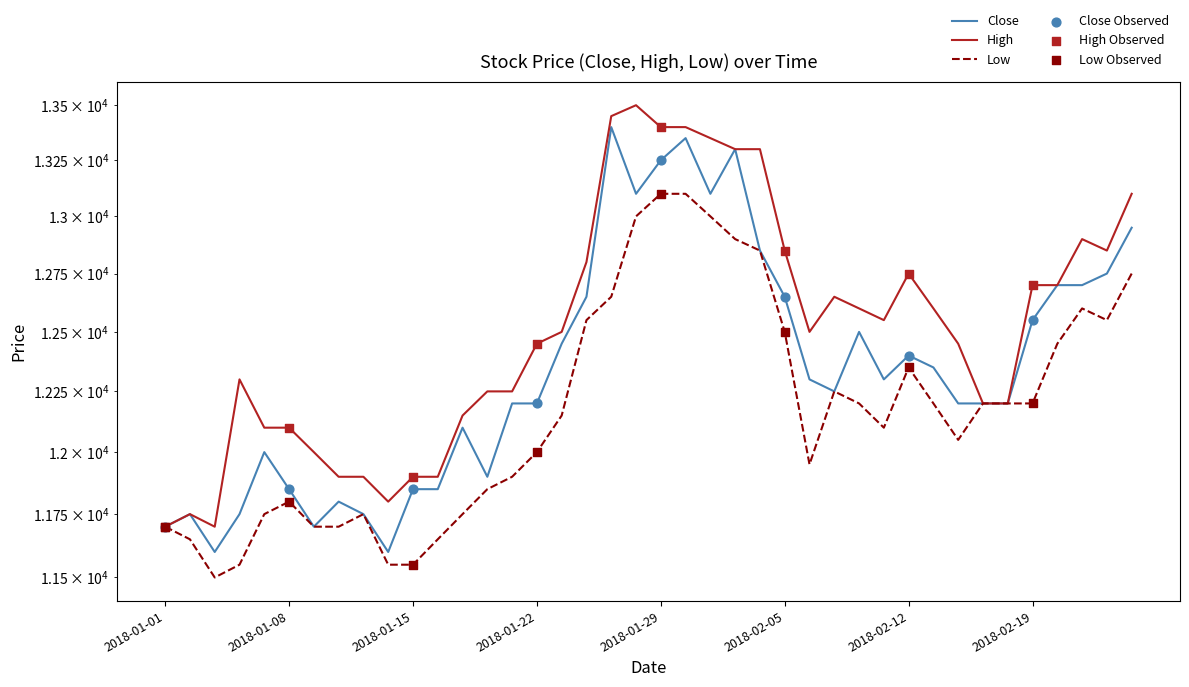

At how many categories does at least one series exceed 12460?

21